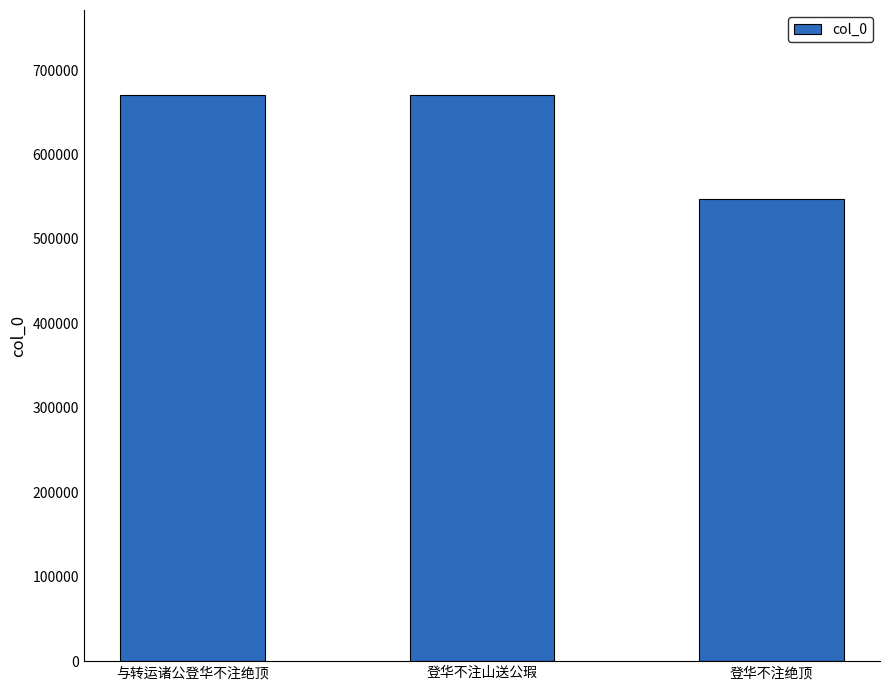

What is the label of the 1st bar from the right?

登华不注绝顶